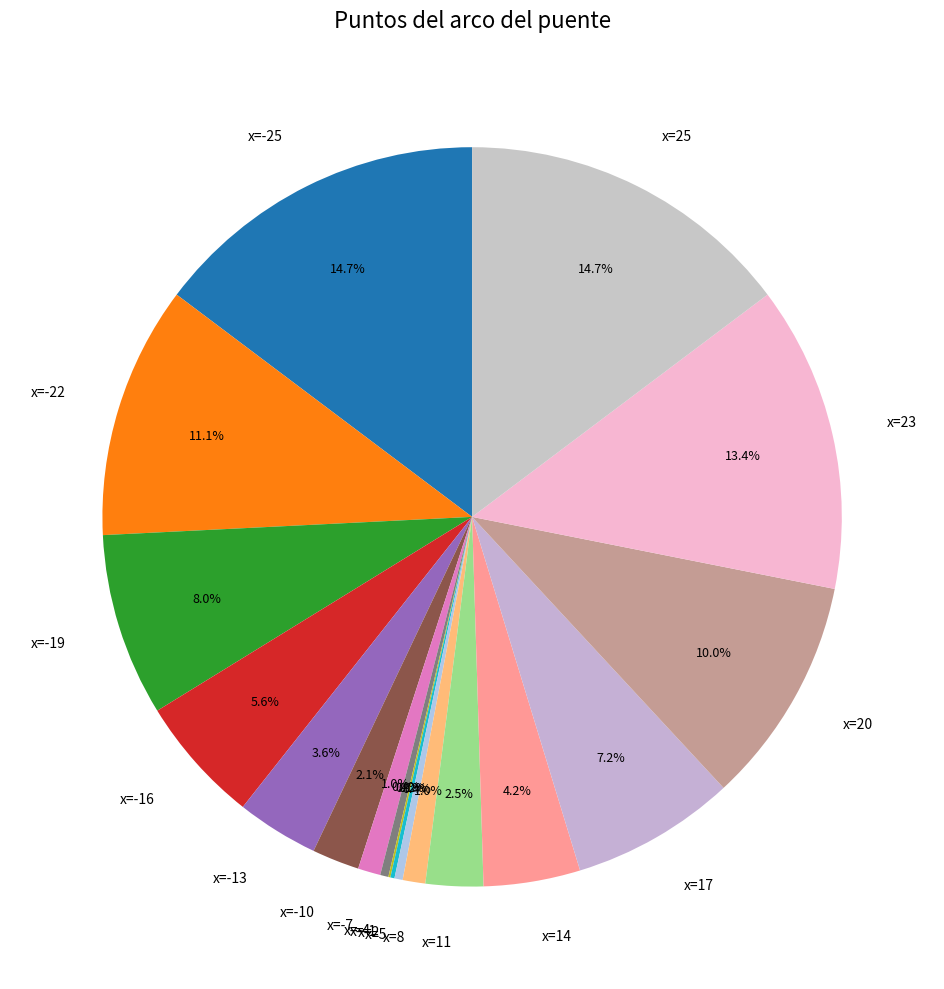

Is there any slice that represents more than half of the pie?

No